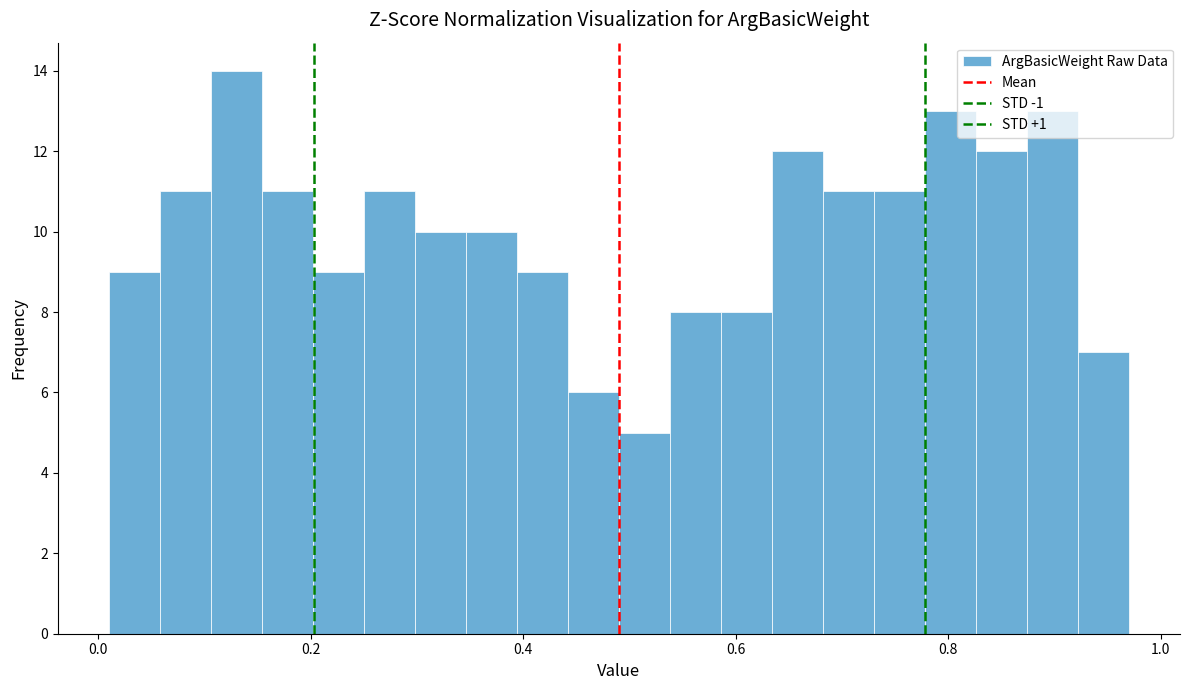

Around what value on the x-axis is the tallest bar? Give the approximate position of its centre, as read against the axis.

0.14